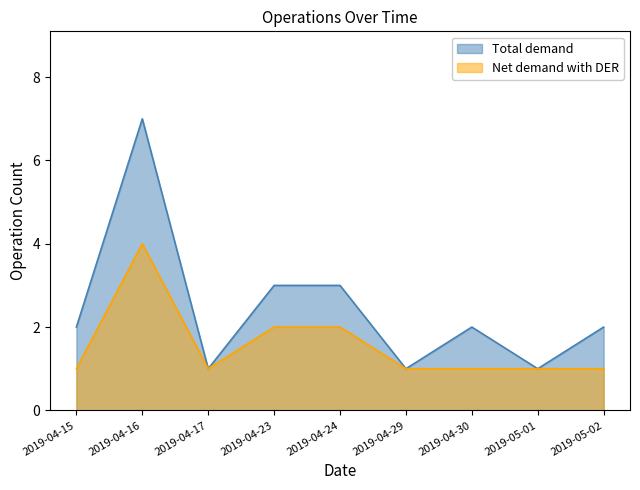

Which series has the largest total across all categories?

Total demand